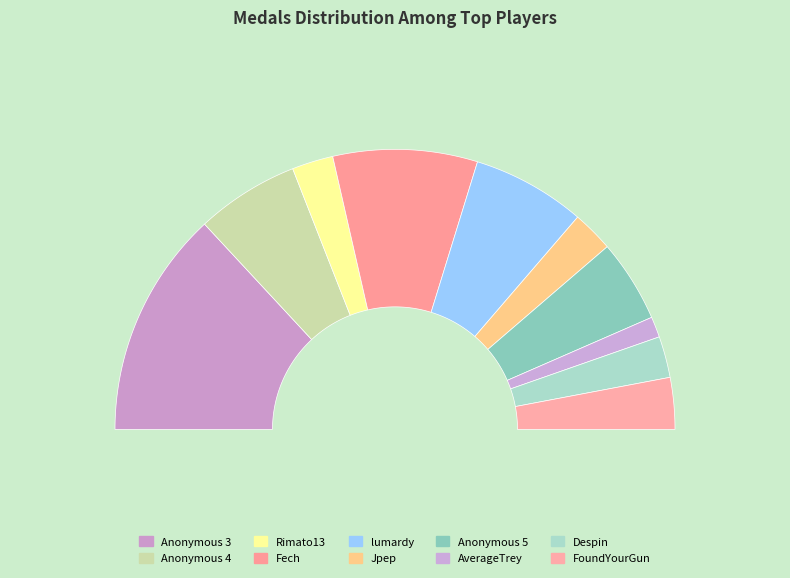

To the nearest percent, what portion does Anonymous 5 represent?

10%